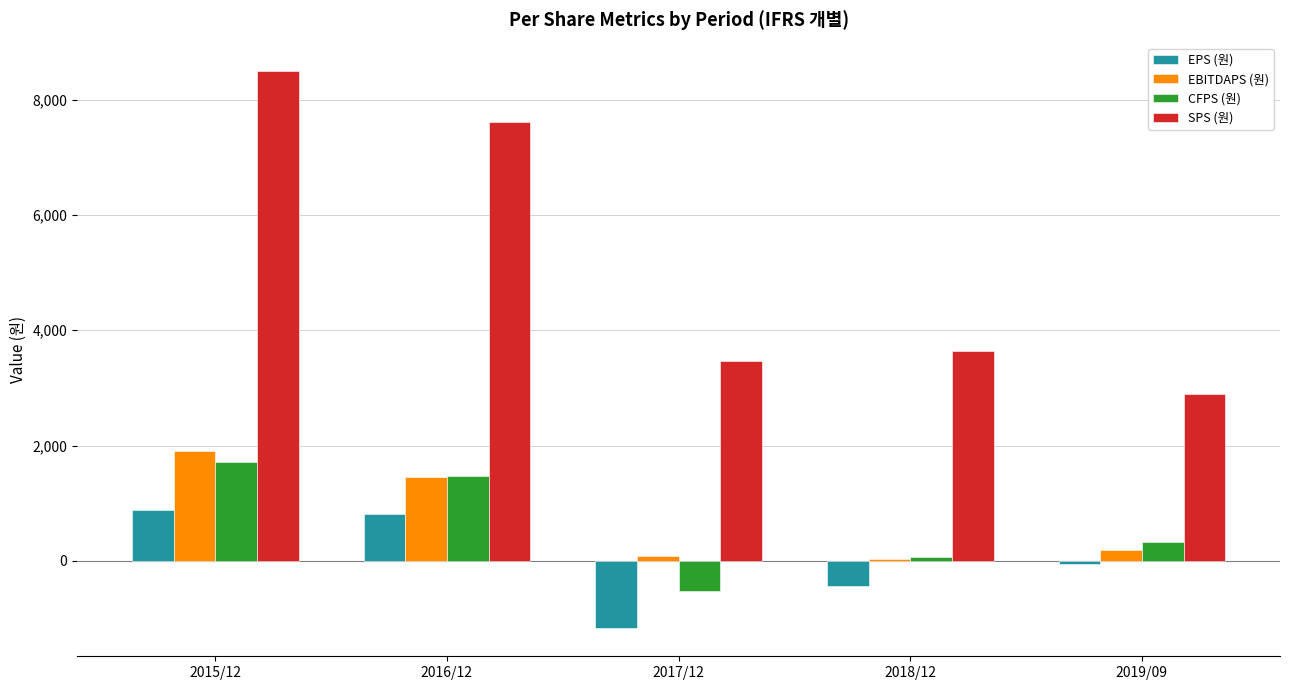

What are all the series names shown in the legend?

EPS (원), EBITDAPS (원), CFPS (원), SPS (원)